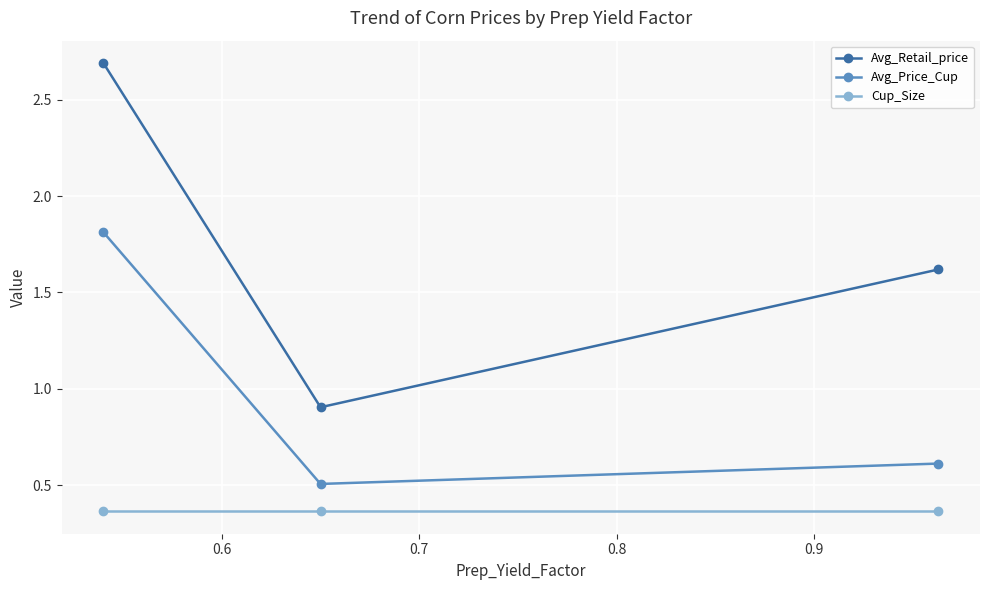

What is the value of the Avg_Retail_price point at the 3rd from the left?

1.6